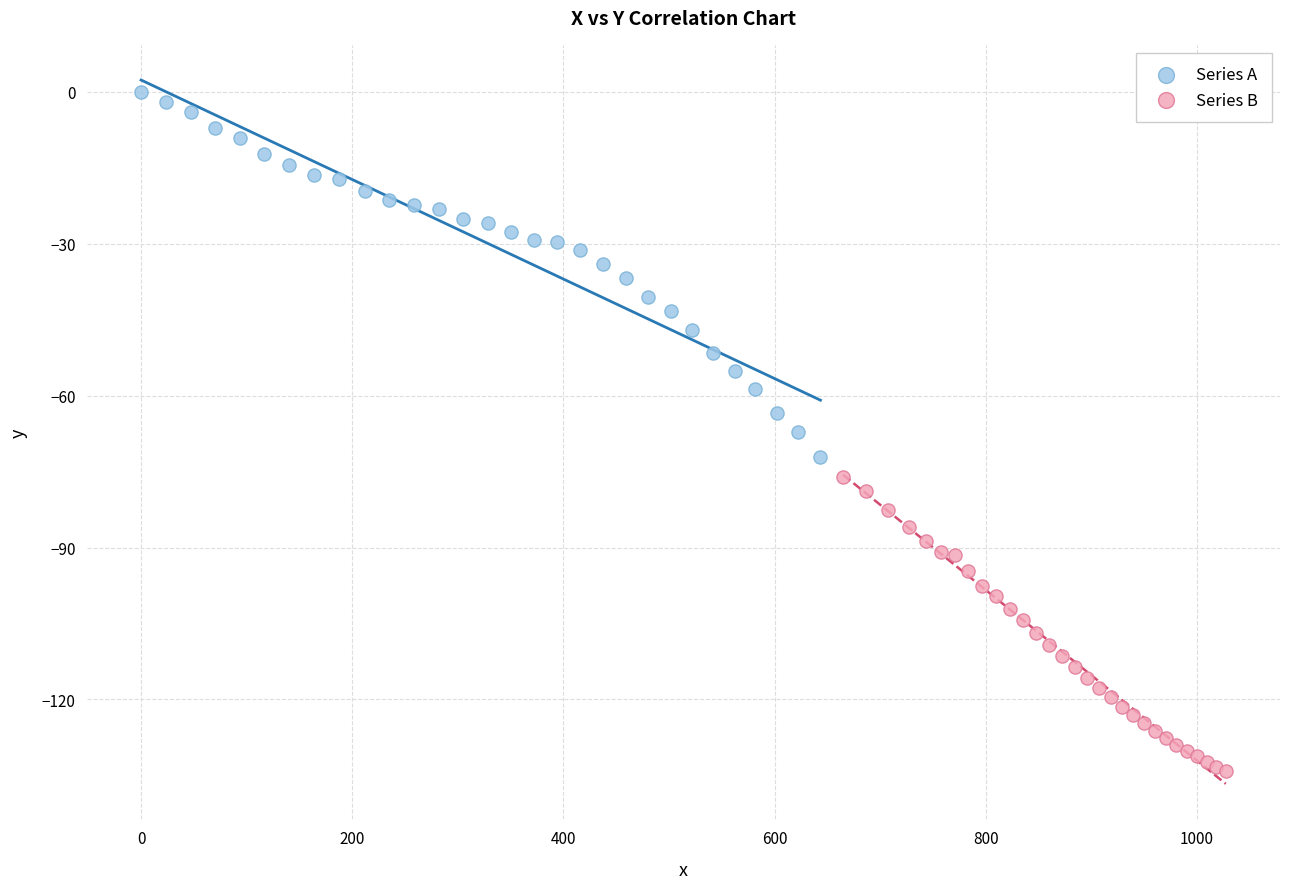

What are all the series names shown in the legend?

Series A, Series B